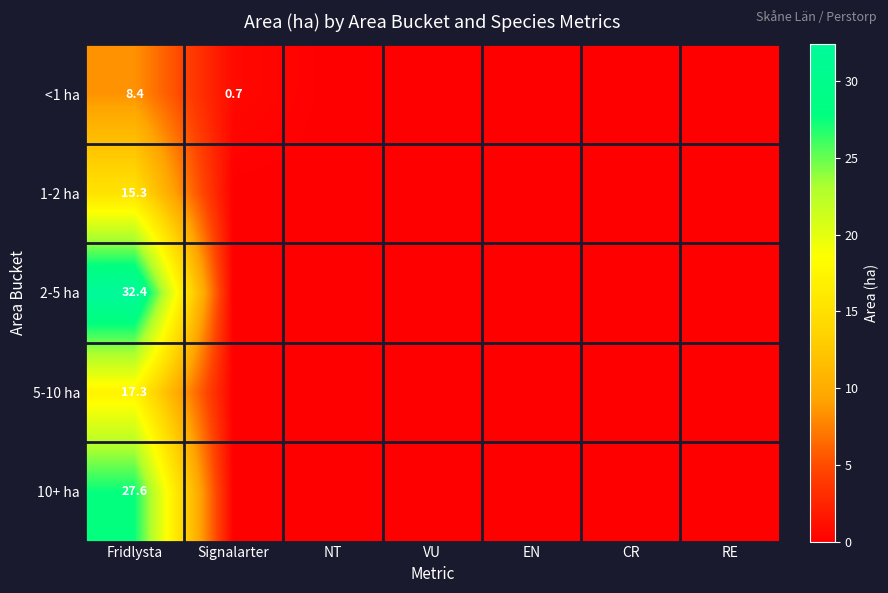

Which has a higher value, VU or Fridlysta?

Fridlysta